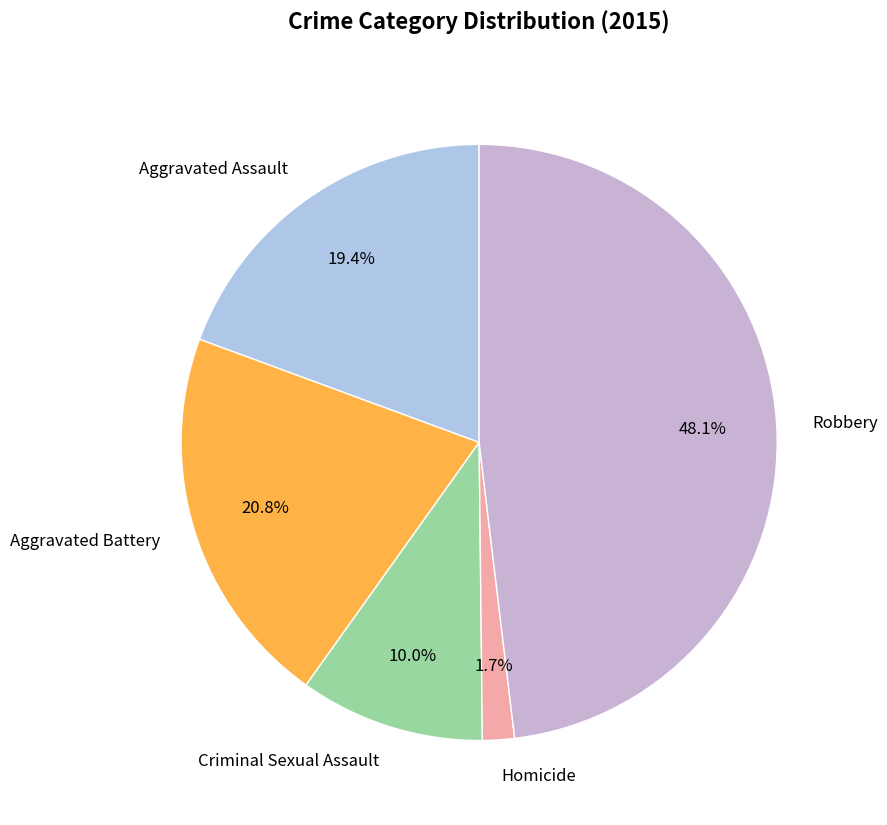

What is the largest slice in the pie chart?

Robbery